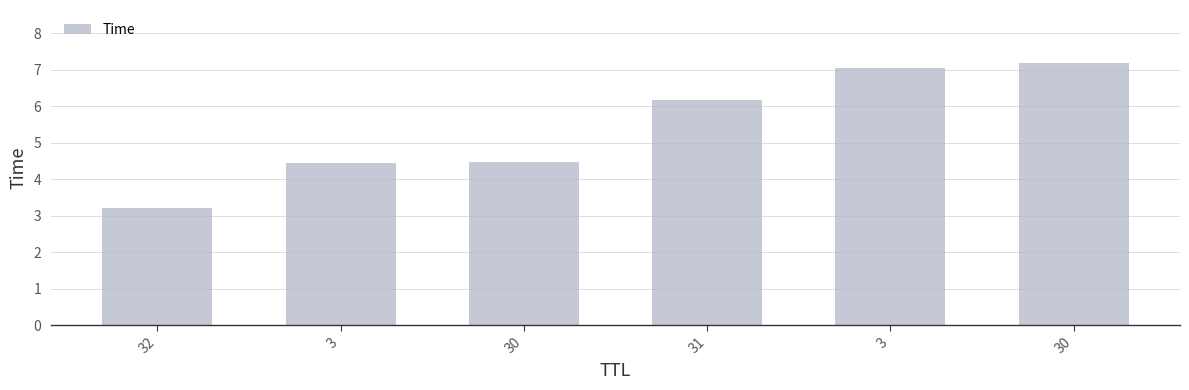

How many bars are there in total?

6